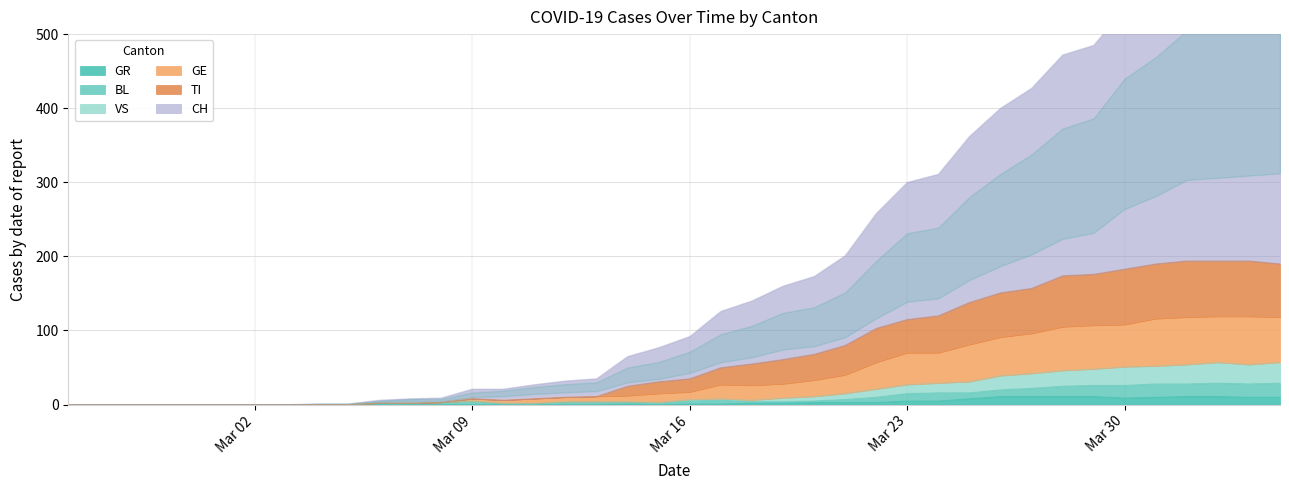

What is the maximum value for GR?

11